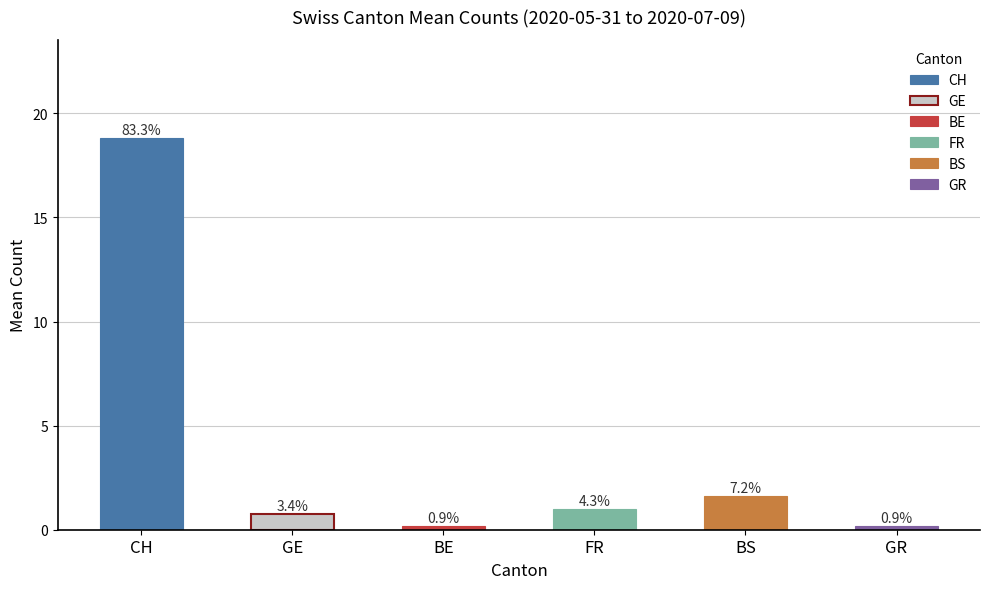

Count the number of data series in this chart.

6